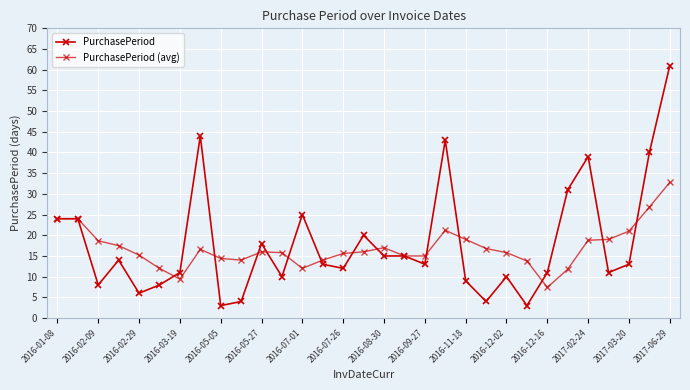

Which series has the largest total across all categories?

PurchasePeriod